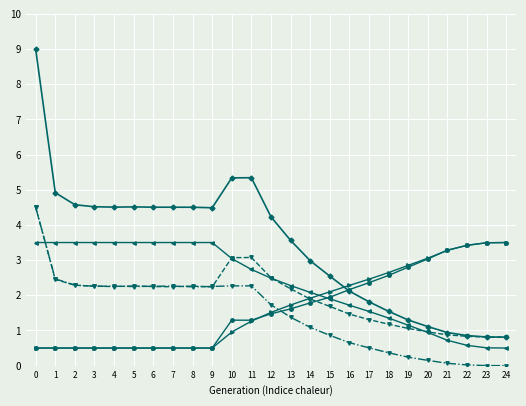

What is the greatest value displayed?

9.0